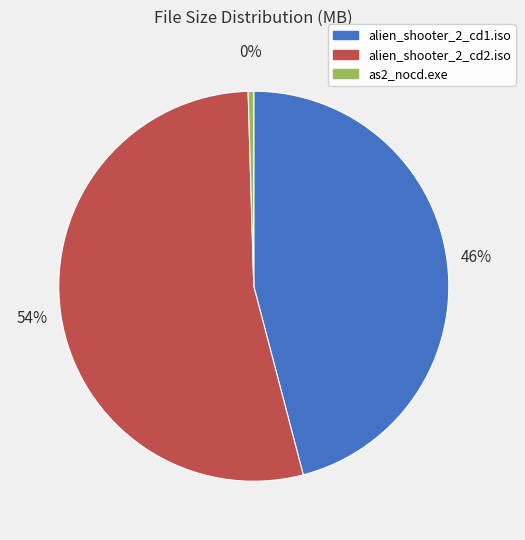

Count the number of slices in the pie.

3